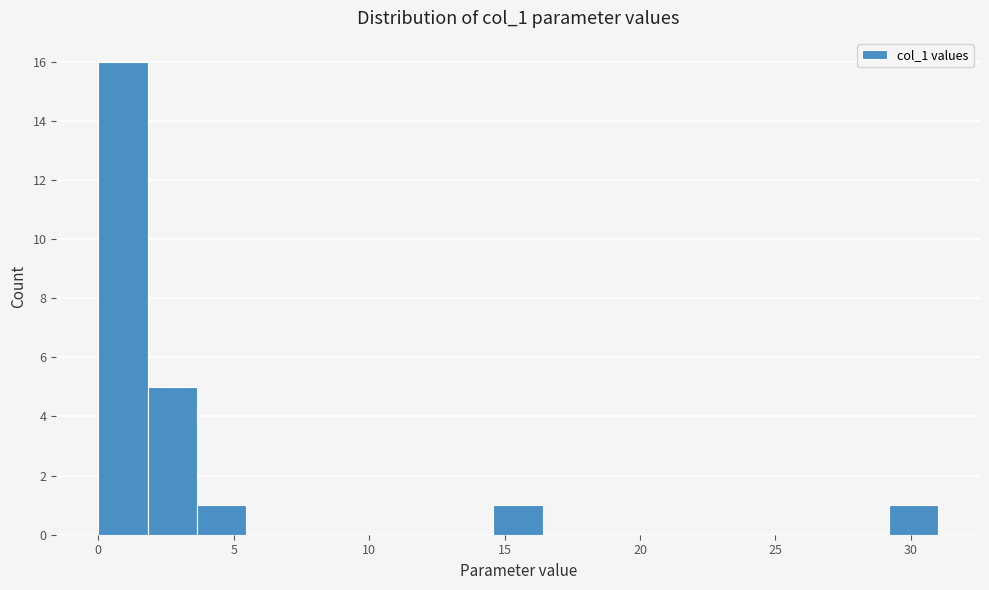

Around what value on the x-axis is the tallest bar? Give the approximate position of its centre, as read against the axis.

1.0